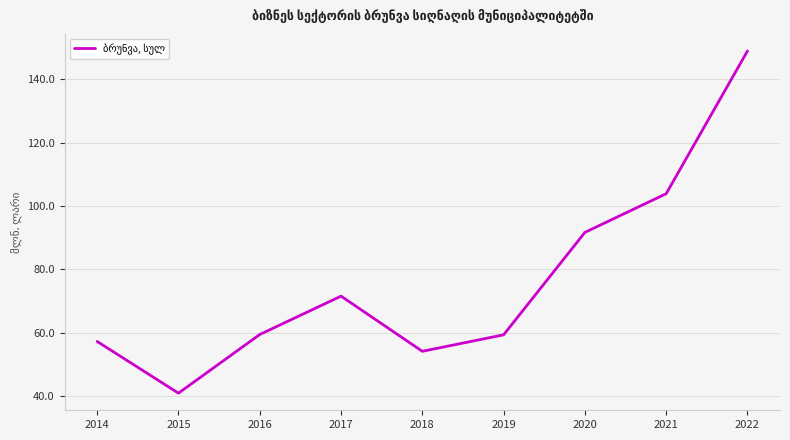

Where is the first local minimum?

2015